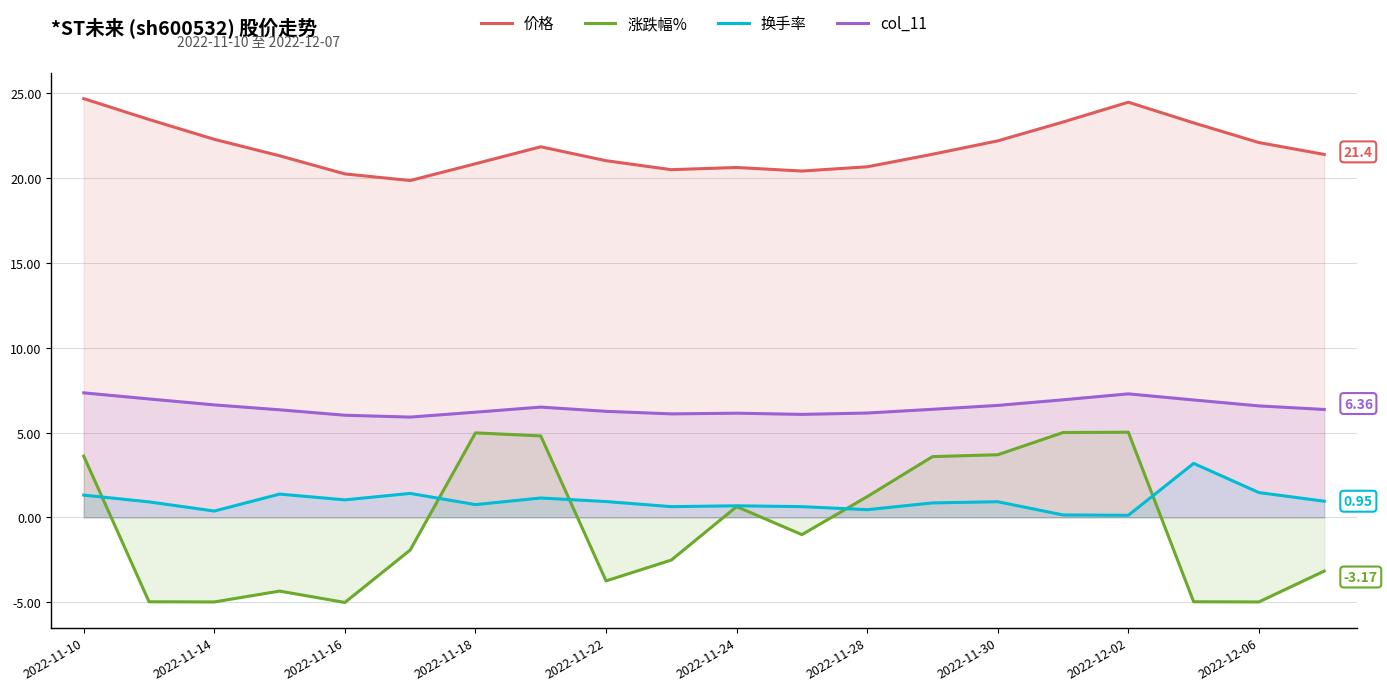

How many interior local valleys does the col_11 series have?

3